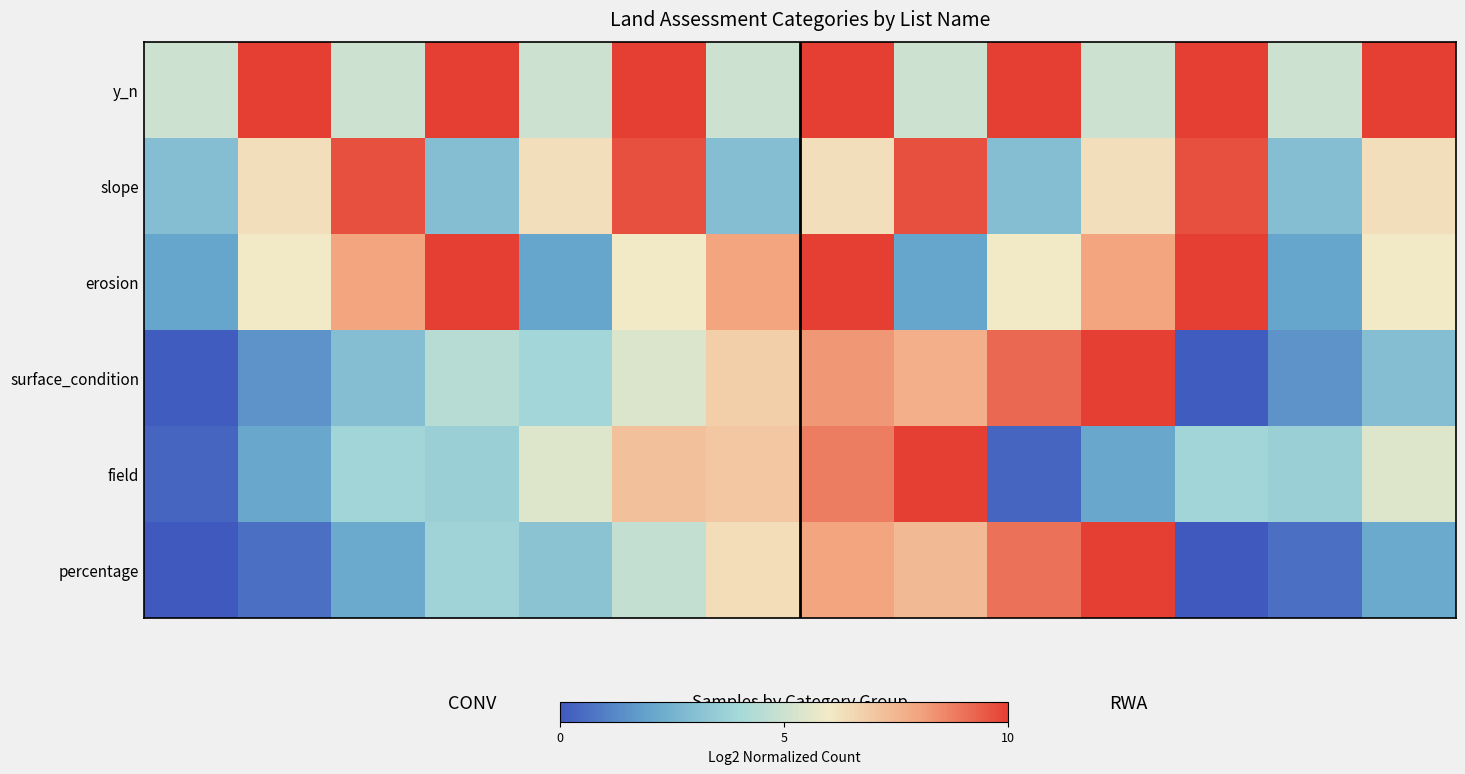

What is the maximum value shown in the chart?

10.0